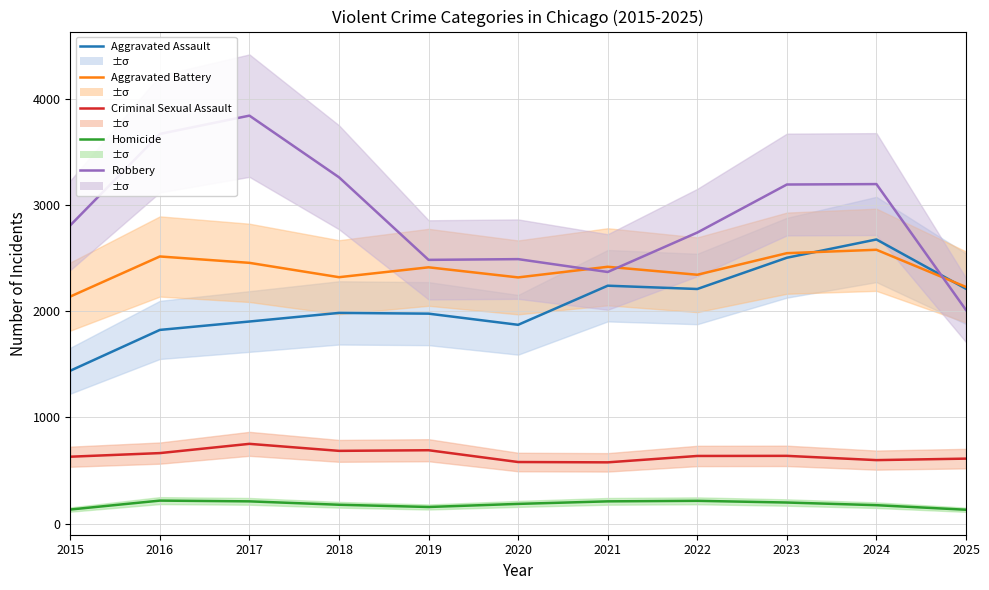

Is the value of Robbery at 2021 greater than the value of Homicide at 2025?

Yes